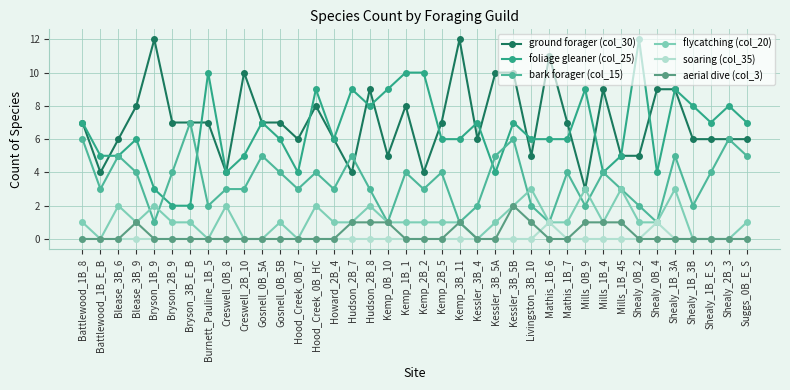

Reading right to left, transcribe all the data shown in this chart.

ground forager (col_30): Suggs_0B_E_S=6	Shealy_2B_3=6	Shealy_1B_E_S=6	Shealy_1B_3B=6	Shealy_1B_3A=9	Shealy_0B_4=9	Shealy_0B_2=5	Mills_1B_45=5	Mills_1B_4=9	Mills_0B_9=3	Mathis_1B_7=7	Mathis_1B_6=11	Livingston_3B_10=5	Kessler_3B_5B=10	Kessler_3B_5A=10	Kessler_3B_4=6	Kemp_3B_11=12	Kemp_2B_5=7	Kemp_2B_2=4	Kemp_1B_1=8	Kemp_0B_10=5	Hudson_2B_8=9	Hudson_2B_7=4	Howard_2B_4=6	Hood_Creek_0B_HC=8	Hood_Creek_0B_7=6	Gosnell_0B_5B=7	Gosnell_0B_5A=7	Creswell_2B_10=10	Creswell_0B_8=4	Burnett_Pauline_1B_5=7	Bryson_3B_E_B=7	Bryson_2B_9=7	Bryson_1B_9=12	Blease_3B_9=8	Blease_3B_6=6	Battlewood_1B_E_B=4	Battlewood_1B_8=7
foliage gleaner (col_25): Suggs_0B_E_S=7	Shealy_2B_3=8	Shealy_1B_E_S=7	Shealy_1B_3B=8	Shealy_1B_3A=9	Shealy_0B_4=4	Shealy_0B_2=12	Mills_1B_45=5	Mills_1B_4=4	Mills_0B_9=9	Mathis_1B_7=6	Mathis_1B_6=6	Livingston_3B_10=6	Kessler_3B_5B=7	Kessler_3B_5A=4	Kessler_3B_4=7	Kemp_3B_11=6	Kemp_2B_5=6	Kemp_2B_2=10	Kemp_1B_1=10	Kemp_0B_10=9	Hudson_2B_8=8	Hudson_2B_7=9	Howard_2B_4=6	Hood_Creek_0B_HC=9	Hood_Creek_0B_7=4	Gosnell_0B_5B=6	Gosnell_0B_5A=7	Creswell_2B_10=5	Creswell_0B_8=4	Burnett_Pauline_1B_5=10	Bryson_3B_E_B=2	Bryson_2B_9=2	Bryson_1B_9=3	Blease_3B_9=6	Blease_3B_6=5	Battlewood_1B_E_B=5	Battlewood_1B_8=7
bark forager (col_15): Suggs_0B_E_S=5	Shealy_2B_3=6	Shealy_1B_E_S=4	Shealy_1B_3B=2	Shealy_1B_3A=5	Shealy_0B_4=1	Shealy_0B_2=2	Mills_1B_45=3	Mills_1B_4=4	Mills_0B_9=2	Mathis_1B_7=4	Mathis_1B_6=1	Livingston_3B_10=2	Kessler_3B_5B=6	Kessler_3B_5A=5	Kessler_3B_4=2	Kemp_3B_11=1	Kemp_2B_5=4	Kemp_2B_2=3	Kemp_1B_1=4	Kemp_0B_10=1	Hudson_2B_8=3	Hudson_2B_7=5	Howard_2B_4=3	Hood_Creek_0B_HC=4	Hood_Creek_0B_7=3	Gosnell_0B_5B=4	Gosnell_0B_5A=5	Creswell_2B_10=3	Creswell_0B_8=3	Burnett_Pauline_1B_5=2	Bryson_3B_E_B=7	Bryson_2B_9=4	Bryson_1B_9=1	Blease_3B_9=4	Blease_3B_6=5	Battlewood_1B_E_B=3	Battlewood_1B_8=6
flycatching (col_20): Suggs_0B_E_S=1	Shealy_2B_3=0	Shealy_1B_E_S=0	Shealy_1B_3B=0	Shealy_1B_3A=3	Shealy_0B_4=1	Shealy_0B_2=1	Mills_1B_45=3	Mills_1B_4=1	Mills_0B_9=3	Mathis_1B_7=1	Mathis_1B_6=1	Livingston_3B_10=3	Kessler_3B_5B=2	Kessler_3B_5A=1	Kessler_3B_4=0	Kemp_3B_11=1	Kemp_2B_5=1	Kemp_2B_2=1	Kemp_1B_1=1	Kemp_0B_10=1	Hudson_2B_8=2	Hudson_2B_7=1	Howard_2B_4=1	Hood_Creek_0B_HC=2	Hood_Creek_0B_7=0	Gosnell_0B_5B=1	Gosnell_0B_5A=0	Creswell_2B_10=0	Creswell_0B_8=2	Burnett_Pauline_1B_5=0	Bryson_3B_E_B=1	Bryson_2B_9=1	Bryson_1B_9=2	Blease_3B_9=1	Blease_3B_6=2	Battlewood_1B_E_B=0	Battlewood_1B_8=1
soaring (col_35): Suggs_0B_E_S=0	Shealy_2B_3=0	Shealy_1B_E_S=0	Shealy_1B_3B=0	Shealy_1B_3A=0	Shealy_0B_4=1	Shealy_0B_2=0	Mills_1B_45=0	Mills_1B_4=0	Mills_0B_9=0	Mathis_1B_7=0	Mathis_1B_6=1	Livingston_3B_10=0	Kessler_3B_5B=0	Kessler_3B_5A=0	Kessler_3B_4=0	Kemp_3B_11=0	Kemp_2B_5=0	Kemp_2B_2=0	Kemp_1B_1=0	Kemp_0B_10=0	Hudson_2B_8=0	Hudson_2B_7=0	Howard_2B_4=0	Hood_Creek_0B_HC=0	Hood_Creek_0B_7=0	Gosnell_0B_5B=0	Gosnell_0B_5A=0	Creswell_2B_10=0	Creswell_0B_8=0	Burnett_Pauline_1B_5=0	Bryson_3B_E_B=0	Bryson_2B_9=0	Bryson_1B_9=0	Blease_3B_9=0	Blease_3B_6=0	Battlewood_1B_E_B=0	Battlewood_1B_8=0
aerial dive (col_3): Suggs_0B_E_S=0	Shealy_2B_3=0	Shealy_1B_E_S=0	Shealy_1B_3B=0	Shealy_1B_3A=0	Shealy_0B_4=0	Shealy_0B_2=0	Mills_1B_45=1	Mills_1B_4=1	Mills_0B_9=1	Mathis_1B_7=0	Mathis_1B_6=0	Livingston_3B_10=1	Kessler_3B_5B=2	Kessler_3B_5A=0	Kessler_3B_4=0	Kemp_3B_11=1	Kemp_2B_5=0	Kemp_2B_2=0	Kemp_1B_1=0	Kemp_0B_10=1	Hudson_2B_8=1	Hudson_2B_7=1	Howard_2B_4=0	Hood_Creek_0B_HC=0	Hood_Creek_0B_7=0	Gosnell_0B_5B=0	Gosnell_0B_5A=0	Creswell_2B_10=0	Creswell_0B_8=0	Burnett_Pauline_1B_5=0	Bryson_3B_E_B=0	Bryson_2B_9=0	Bryson_1B_9=0	Blease_3B_9=1	Blease_3B_6=0	Battlewood_1B_E_B=0	Battlewood_1B_8=0